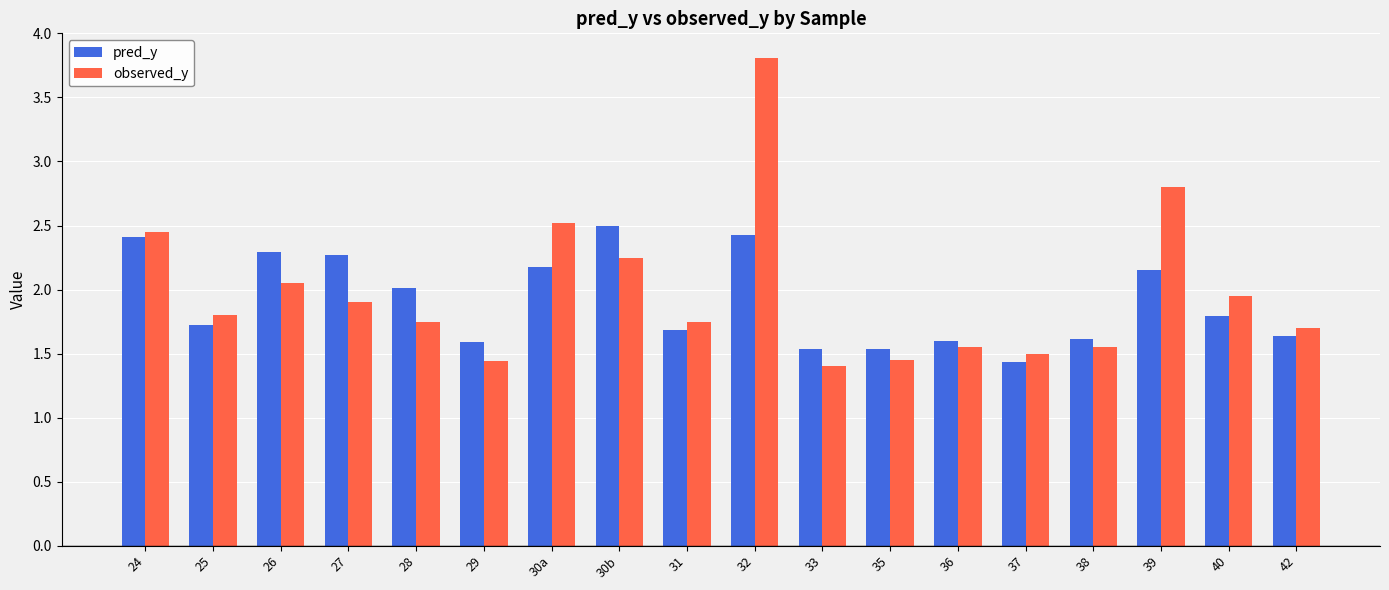

What is the label of the 11th bar from the left?

33